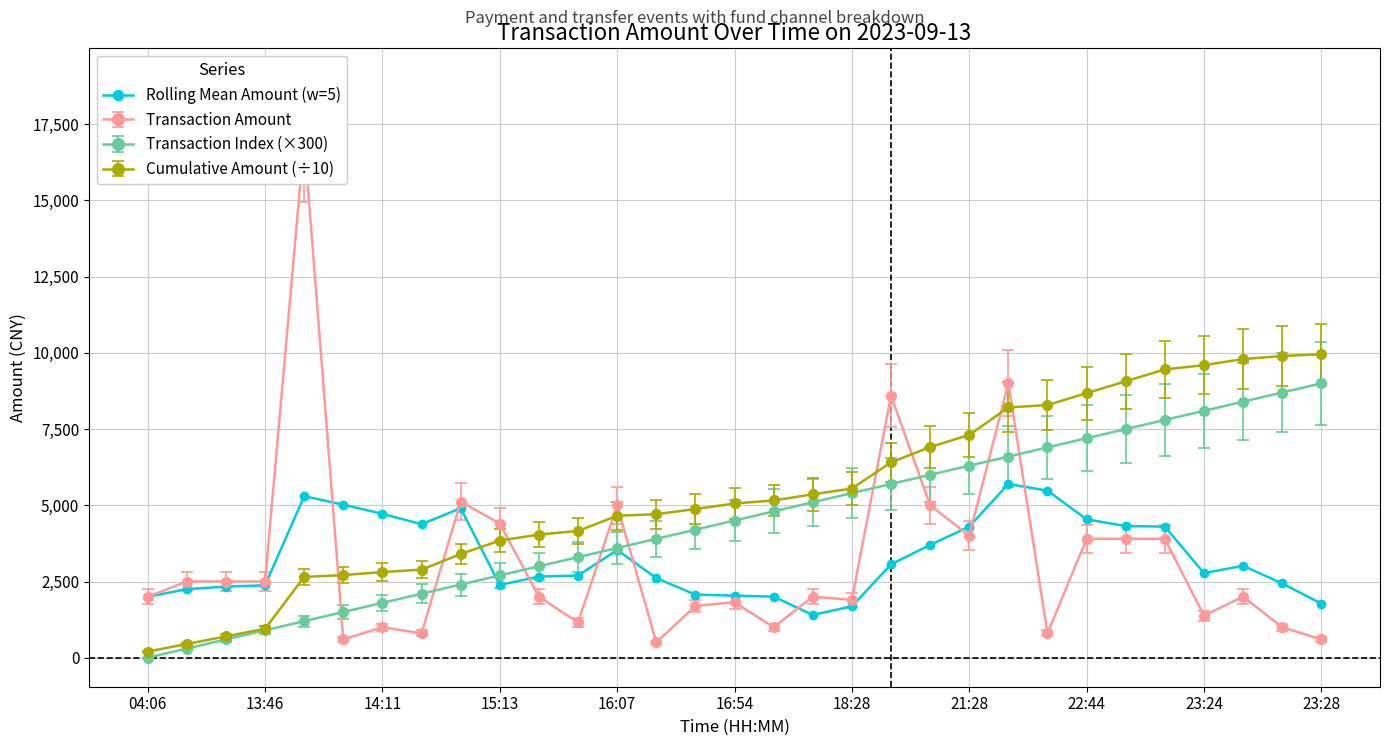

What is the difference between the maximum and minimum values?

4295.9